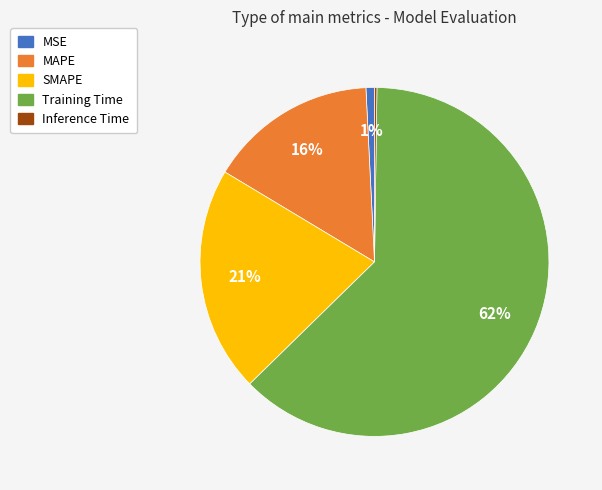

Combined, do MAPE and MSE account for over 50%?

No